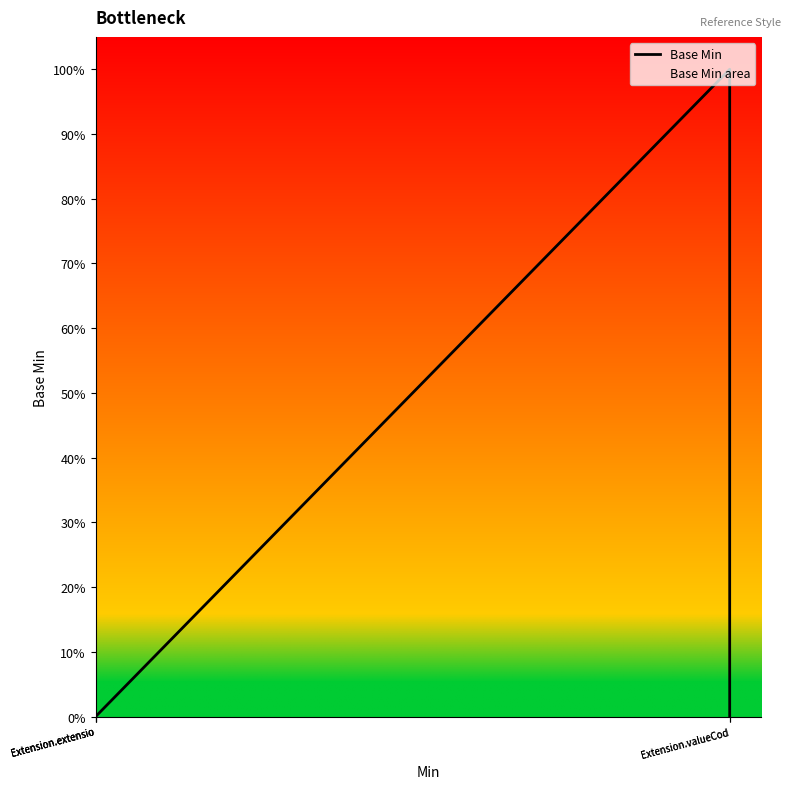

What is the maximum value shown in the chart?

1